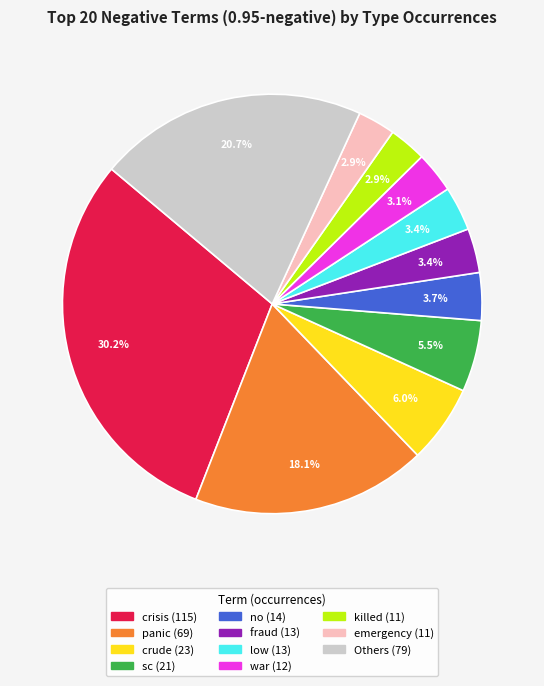

Count the number of slices in the pie.

11